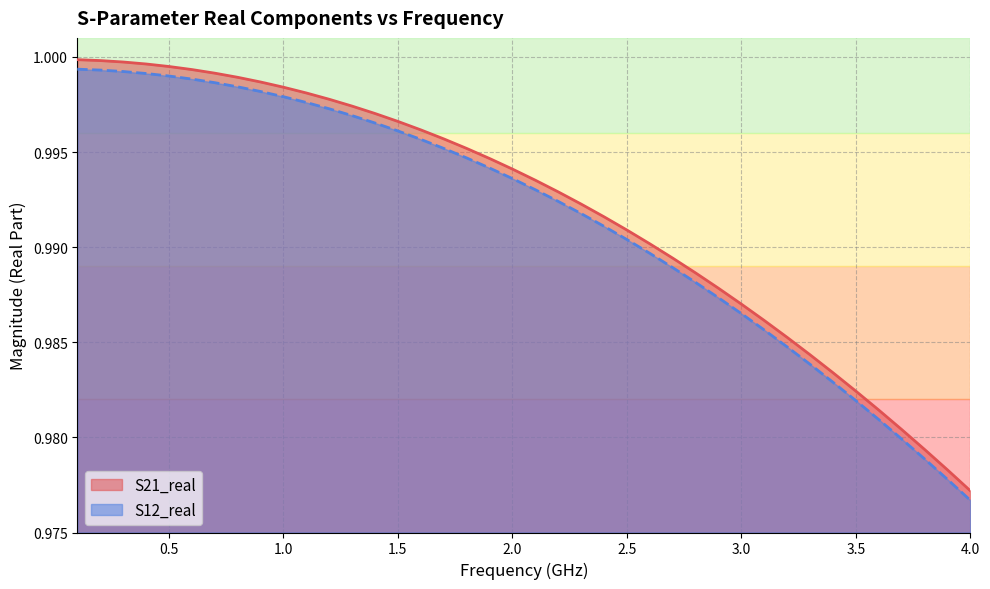

True or false: S12_real has a value of 1.6 at 2.5.

False